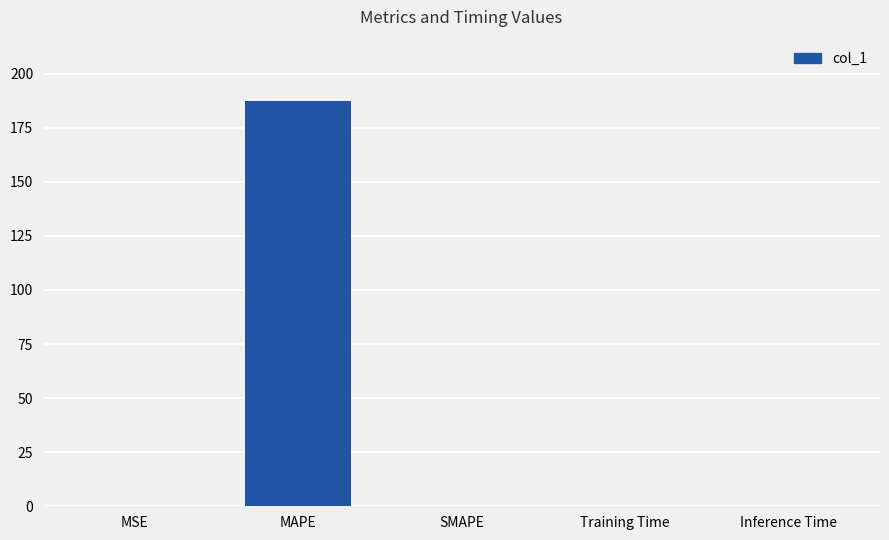

Are the bars grouped side by side (vs. stacked)?

No